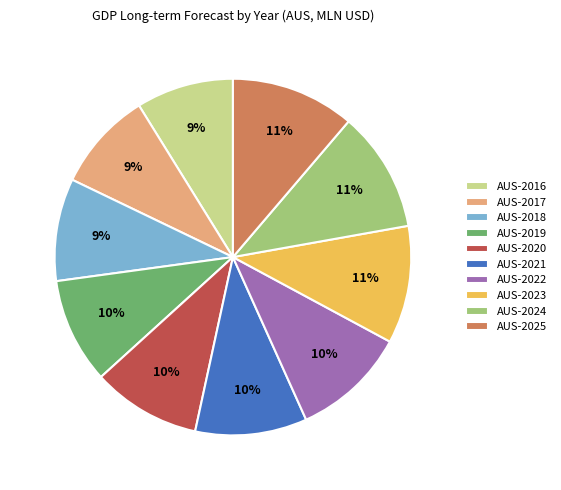

Is it true that AUS-2016 is 16% of the pie?

False